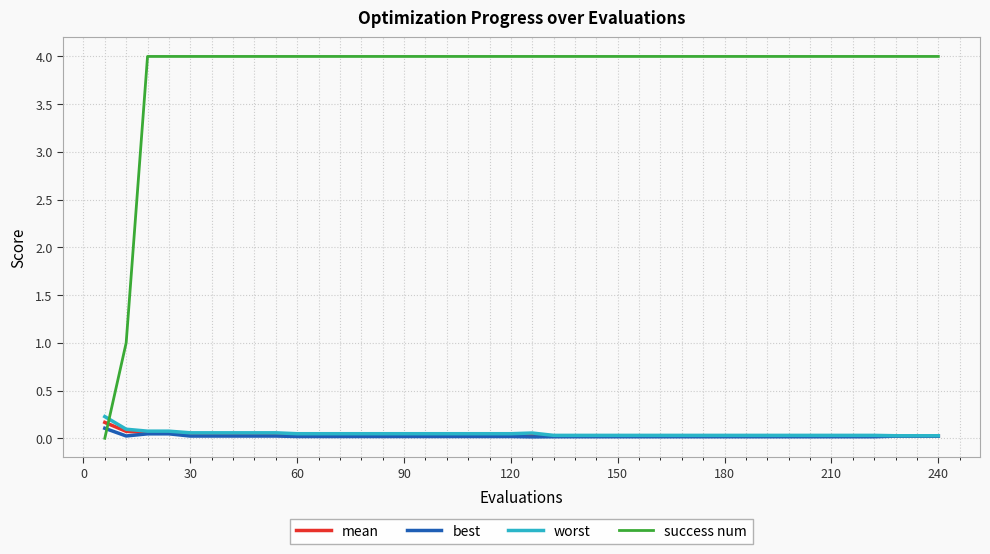

Which series has the widest spread of values?

success num